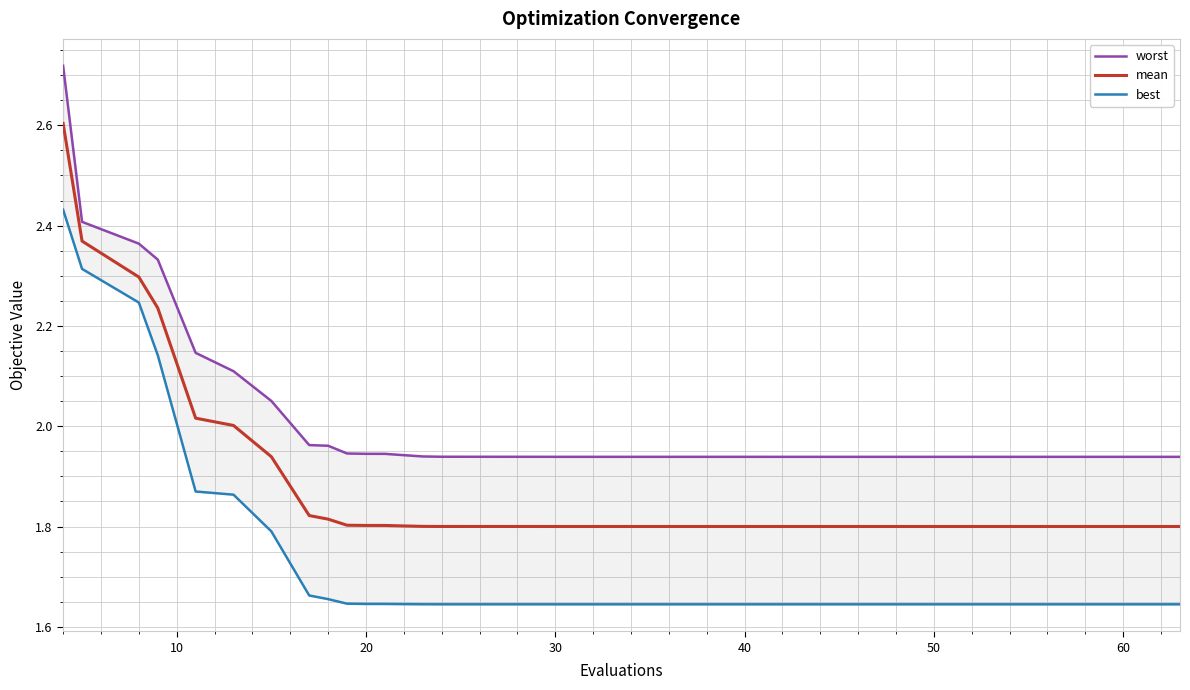

What is the label of the 23rd point from the left?

40